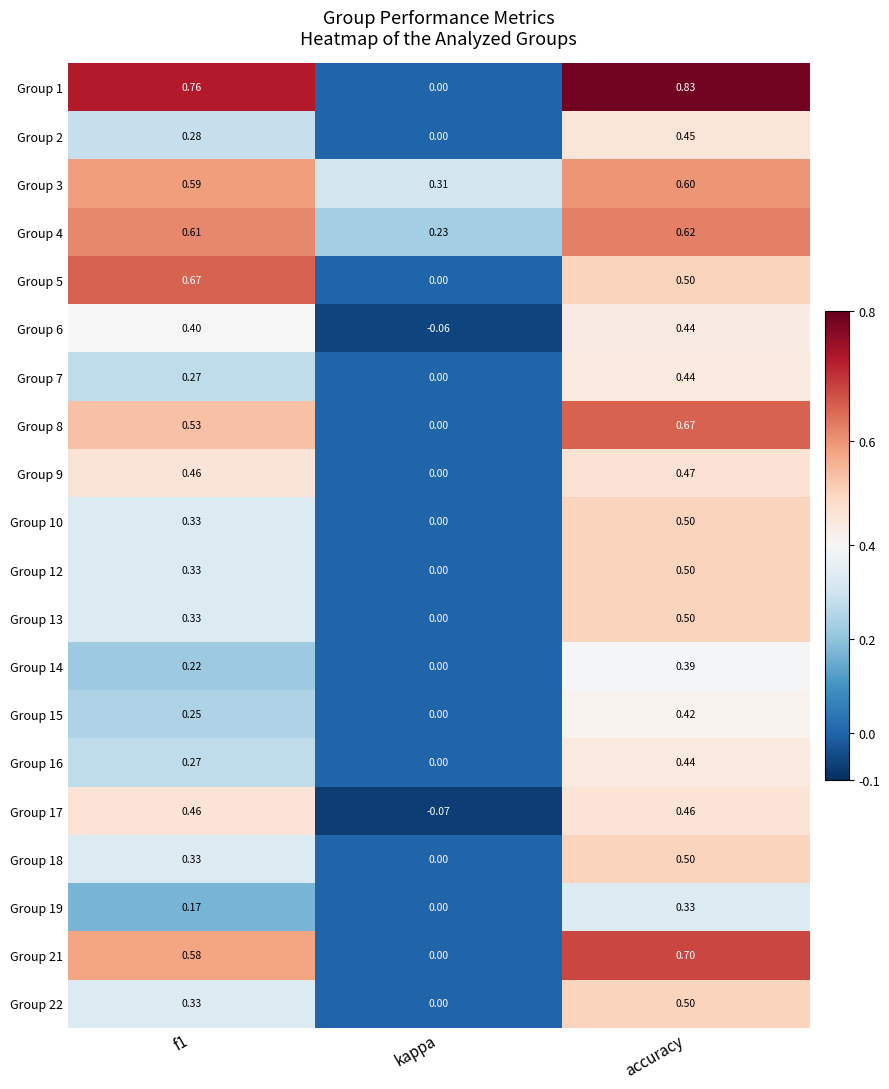

At which label does Group 2 reach its minimum?

kappa